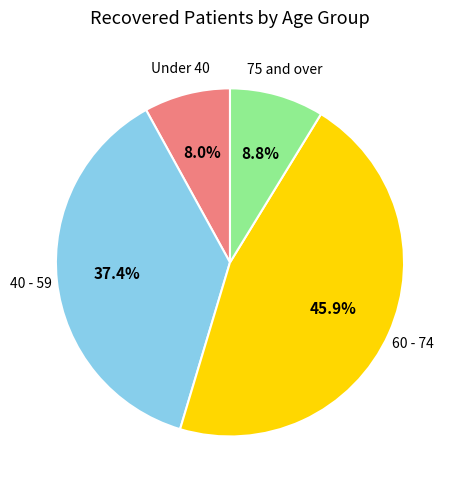

Which slice is the largest?

60 - 74